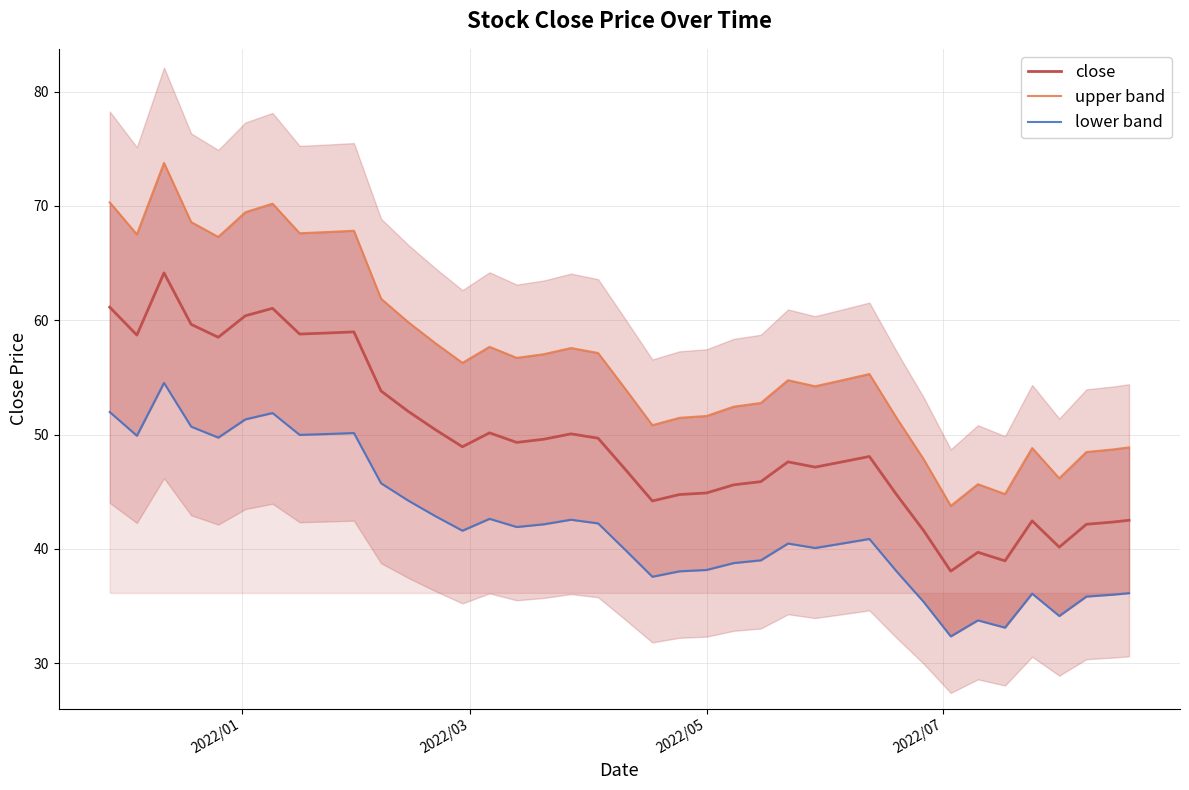

What is the maximum value for close?

64.1